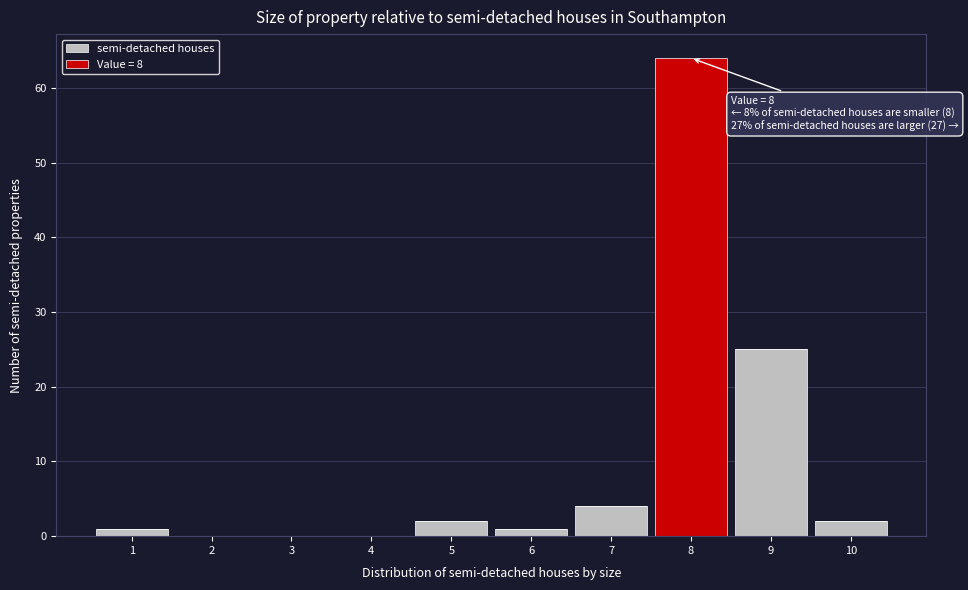

Which range on the x-axis has the tallest stacked bar (by total height)?

7.5 to 8.5